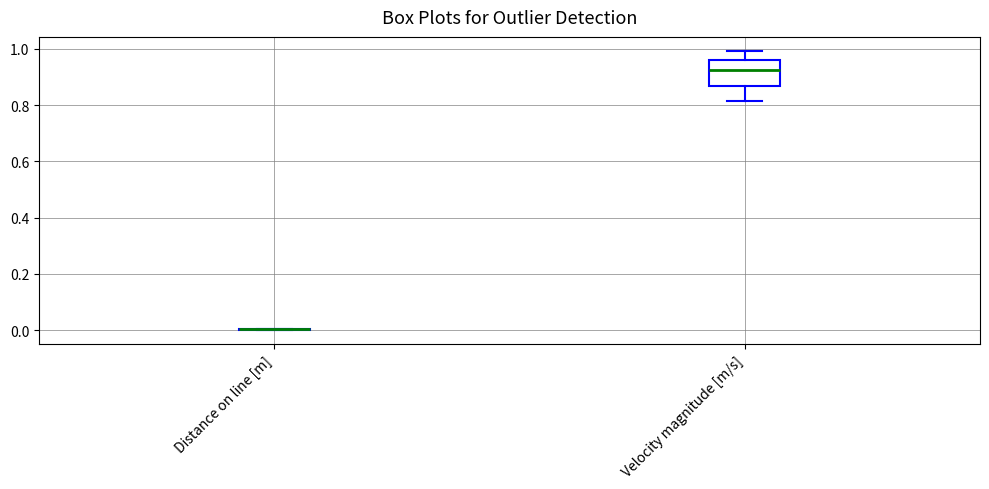

Reading left to right, transcribe this box plot: for each box, give where its median line is, the range the box spans, and where its two whiskers end, as read against the y-axis. The values are not printed on the chart, so give them approximately, as read against the axis.

Distance on line [m]: box collapsed to a line at 0.00, whiskers 0.00 to 0.00
Velocity magnitude [m/s]: median 0.92, box 0.86 to 0.96, whiskers 0.82 to 1.00